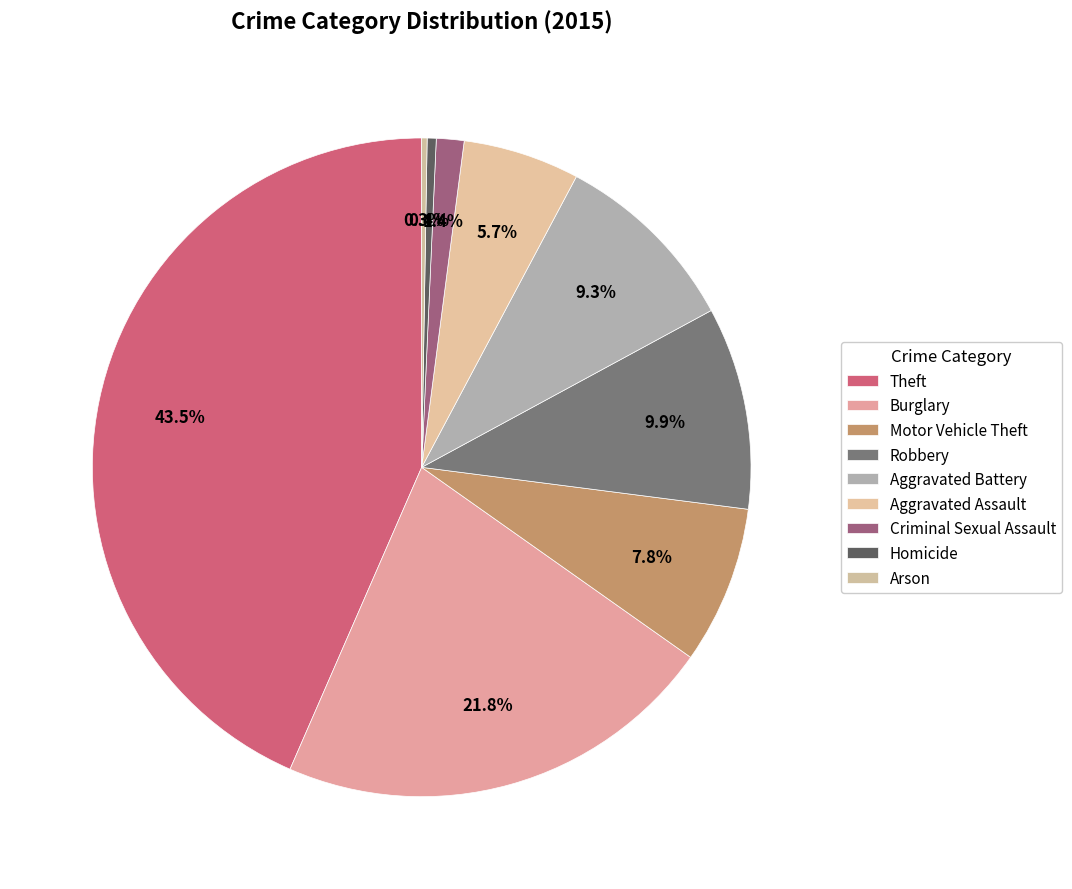

Is it true that Theft is 43% of the pie?

True